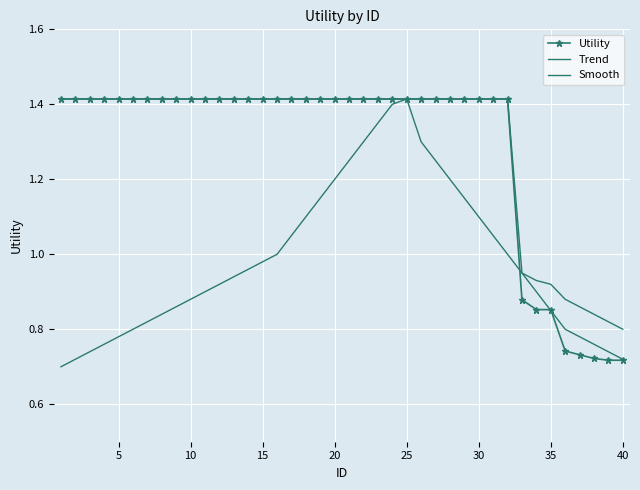

True or false: Utility and Trend intersect in this chart.

False